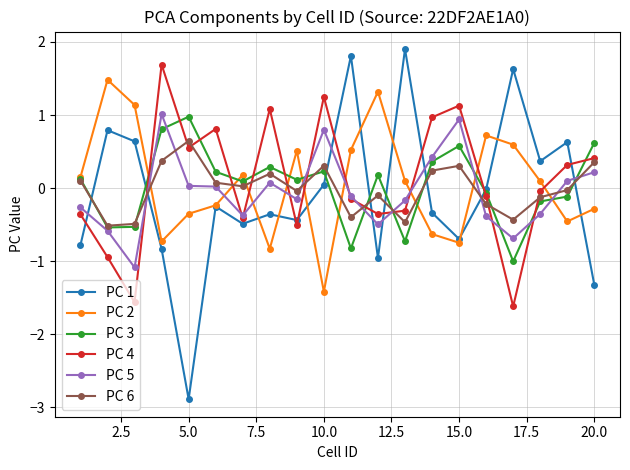

What is the value of the PC 3 point at the 12th from the left?

0.2